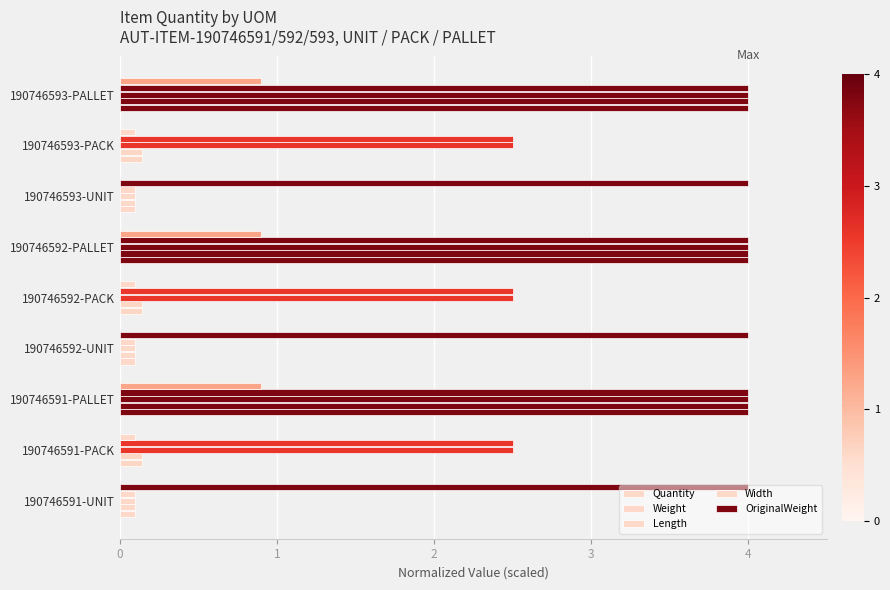

How many series are shown in this chart?

5